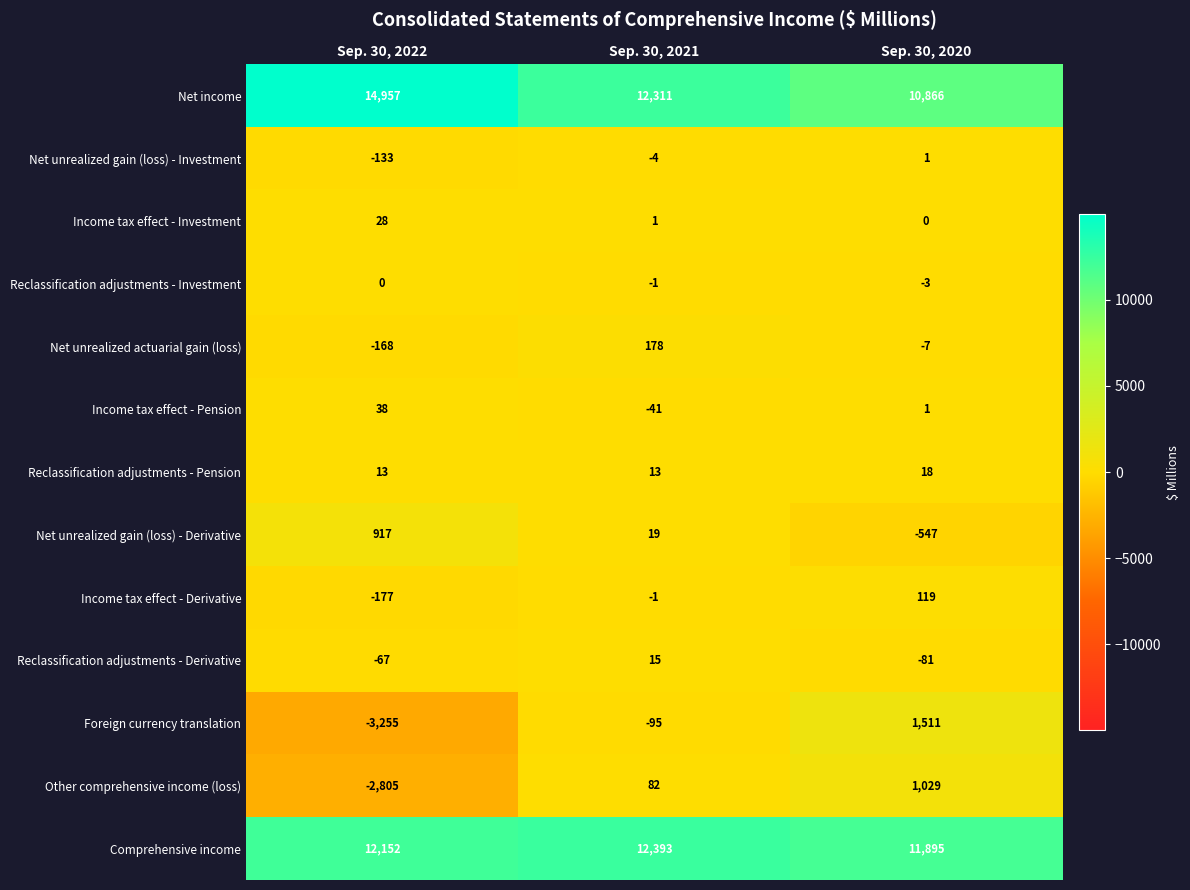

The value of Foreign currency translation at Sep. 30, 2021 is -129. True or false?

False